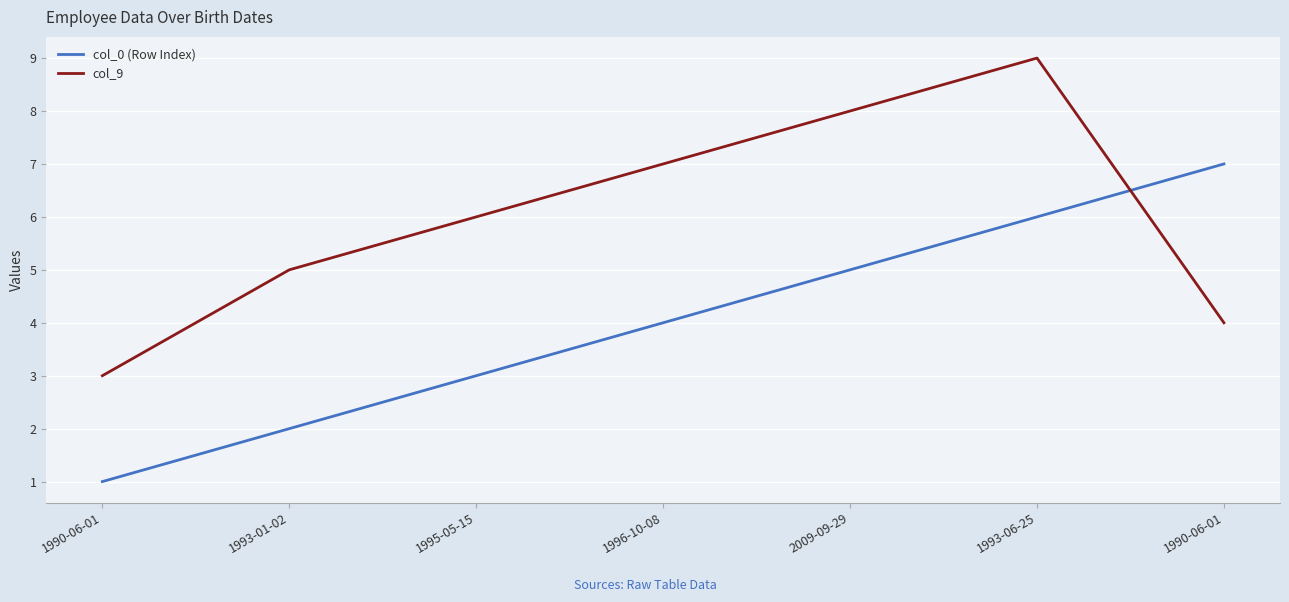

At 1993-01-02, list the series in order from largest to smallest.

col_9, col_0 (Row Index)